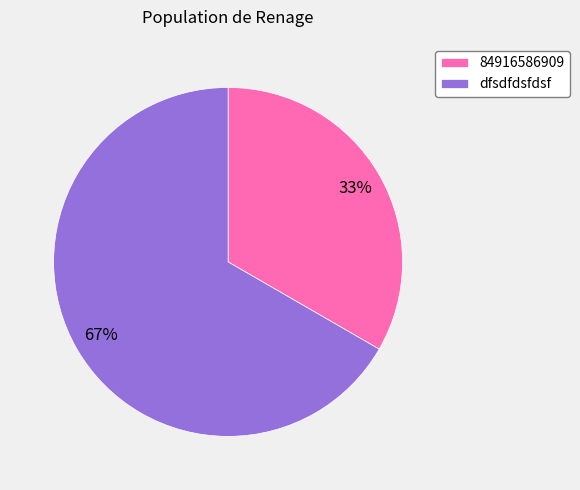

Which slice is the smallest?

84916586909